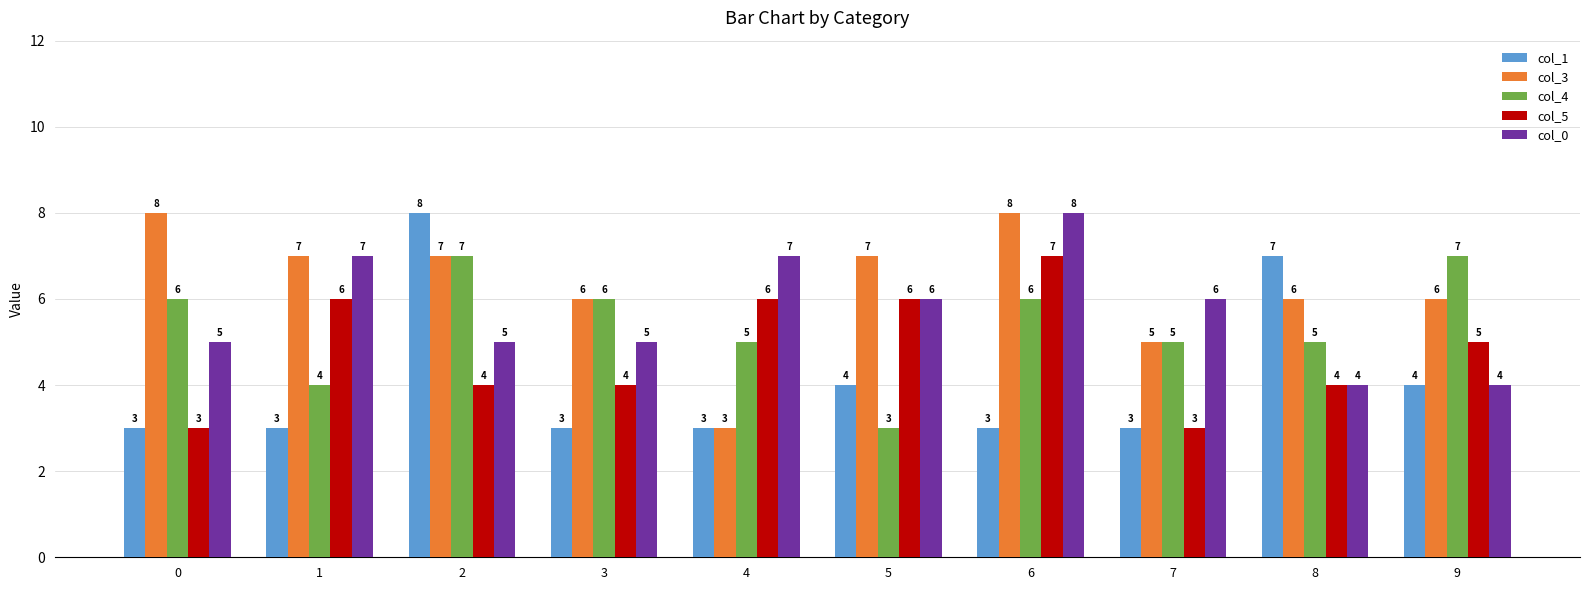

What is the spread (max minus min) of values at 1?

4